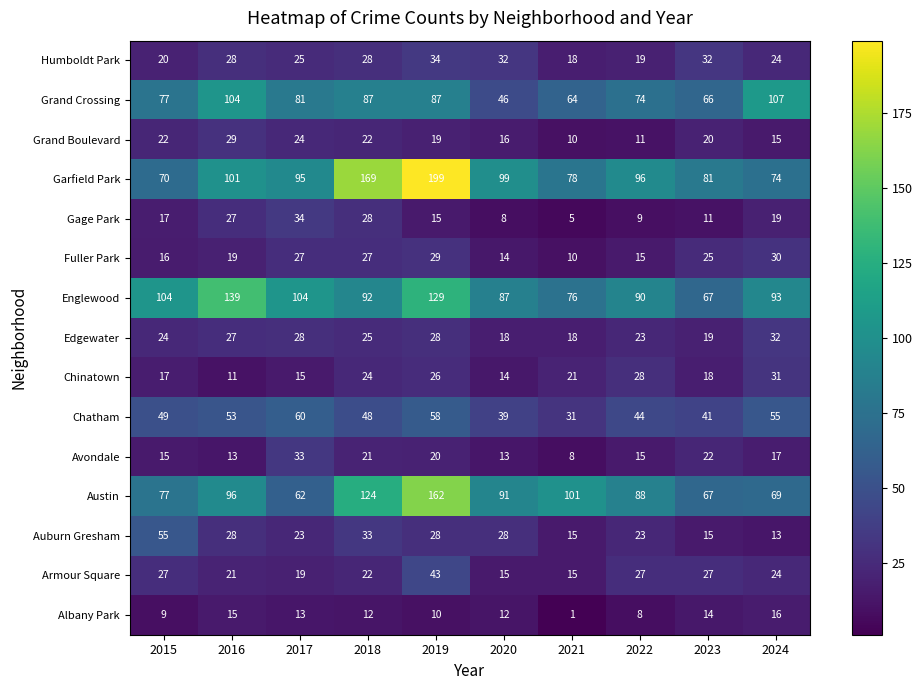

How many data points does each series have?

10